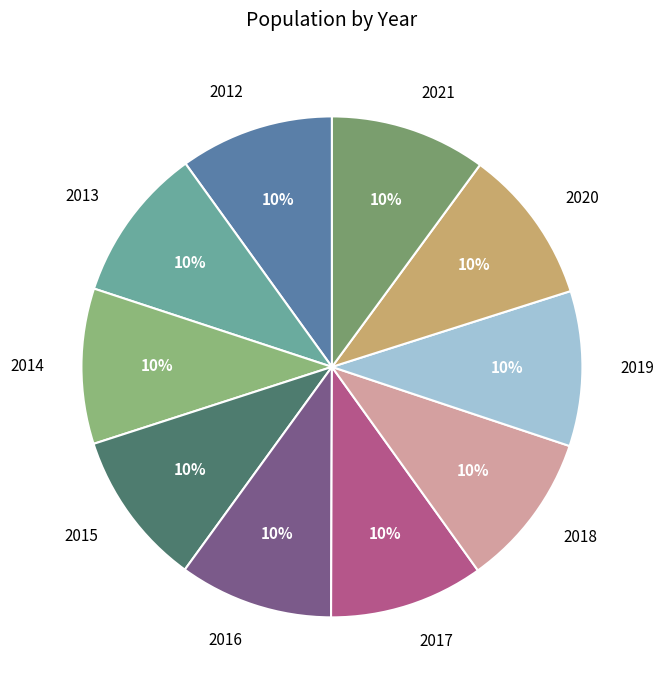

True or false: 2016 accounts for 1% of the total.

False